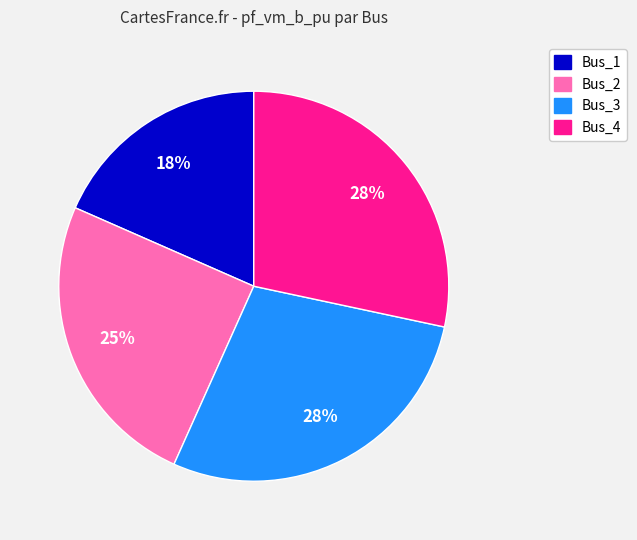

How many slices are in this pie chart?

4